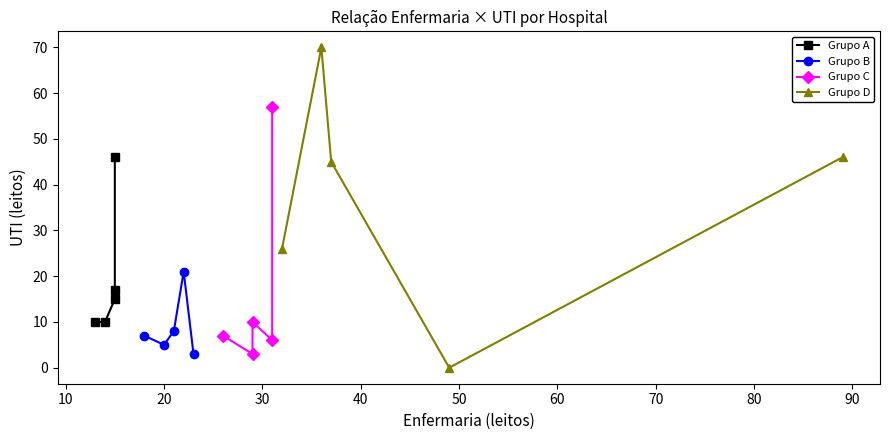

In Grupo D, how many points are lower than both neighbors (excluding endpoints)?

1